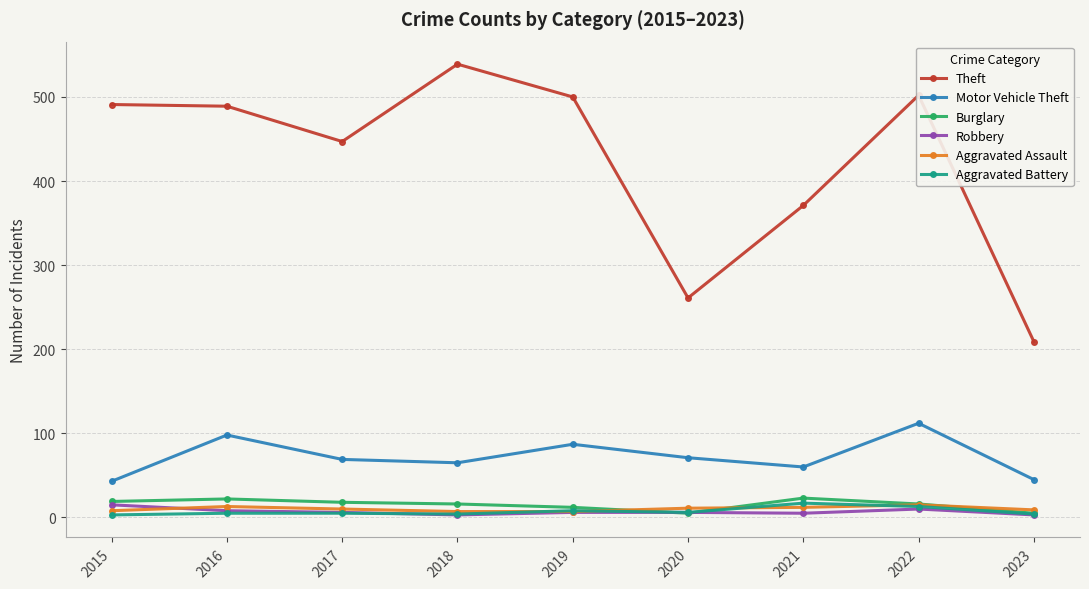

At which category does Motor Vehicle Theft reach its first local peak?

2016